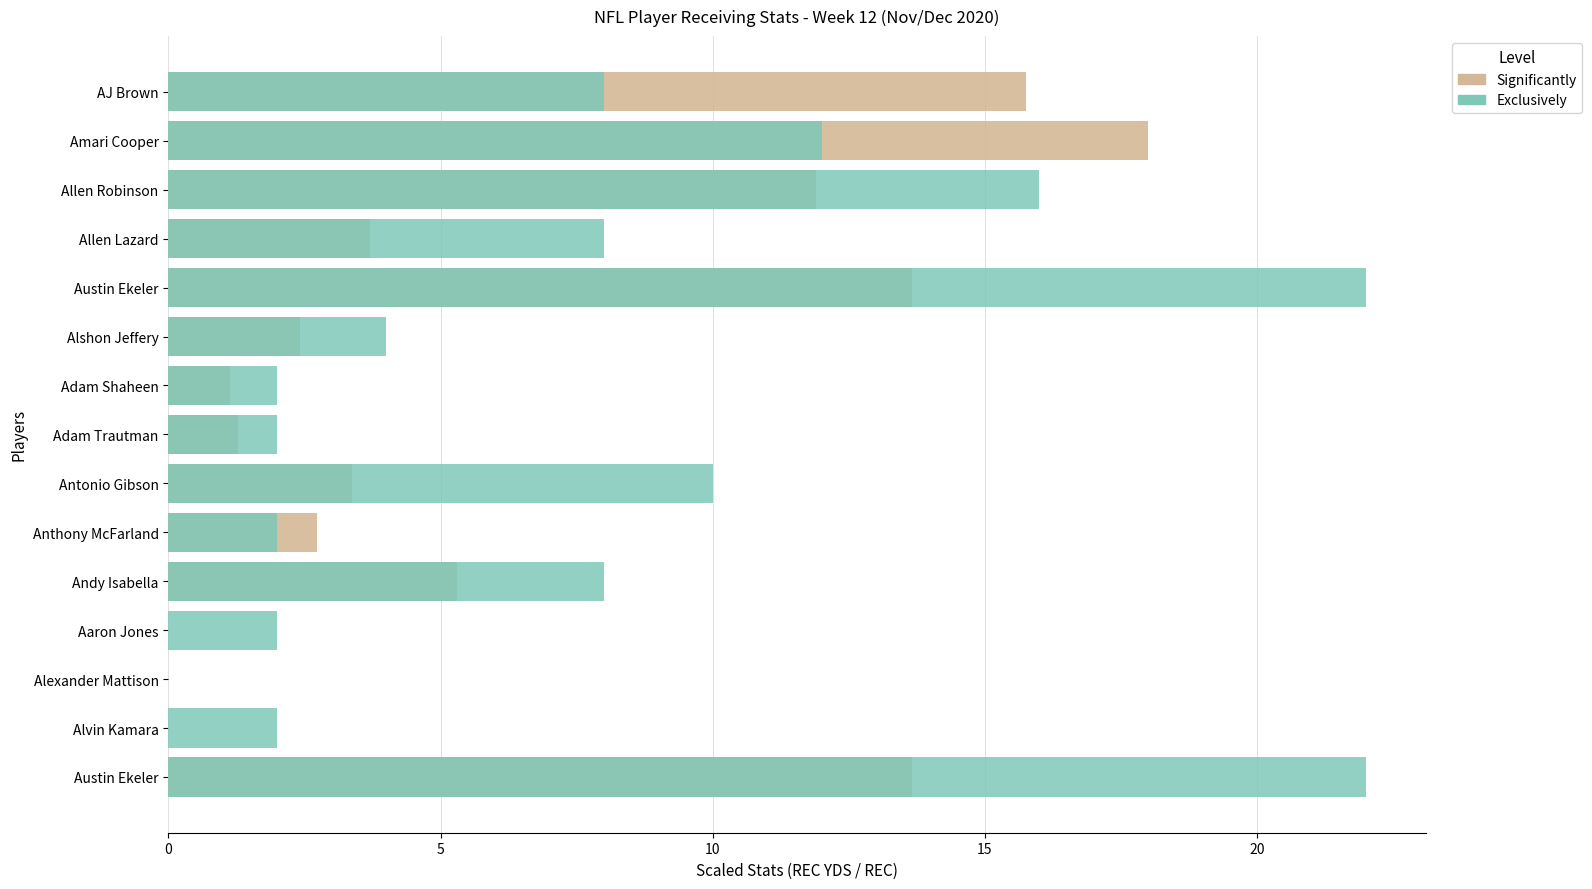

How many groups of bars are there?

15